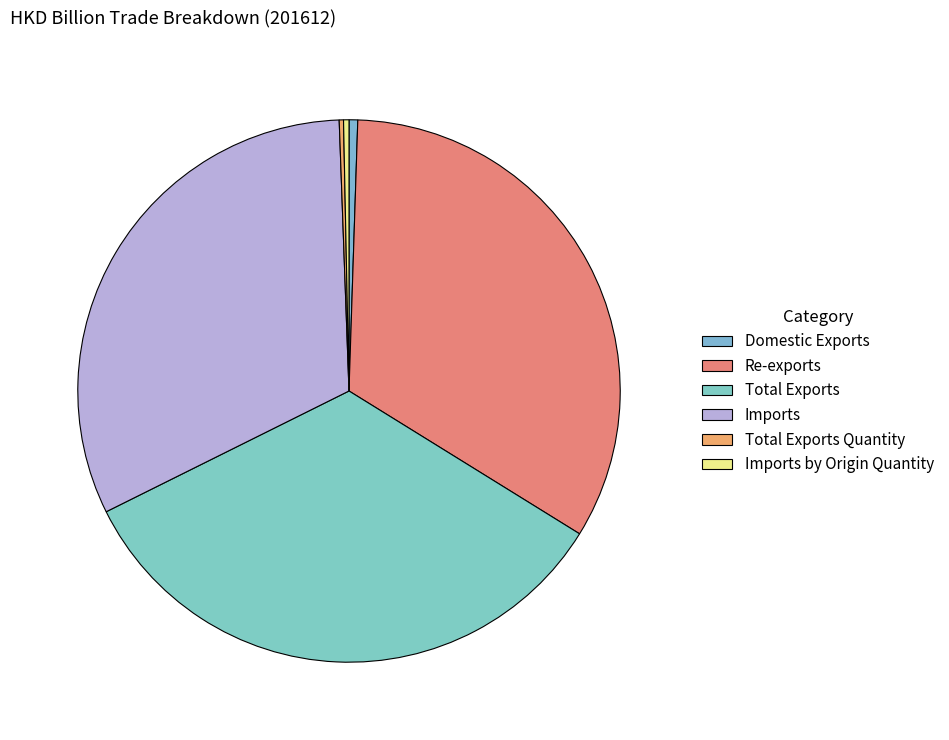

What percentage is the Total Exports slice, to the nearest percent?

34%